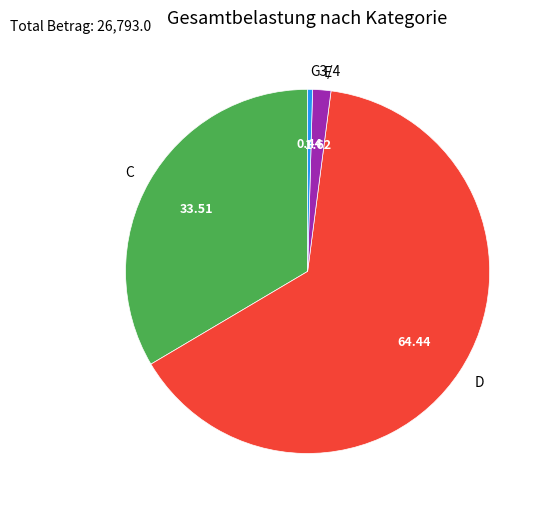

Does G3/4 represent more than half of the total?

No